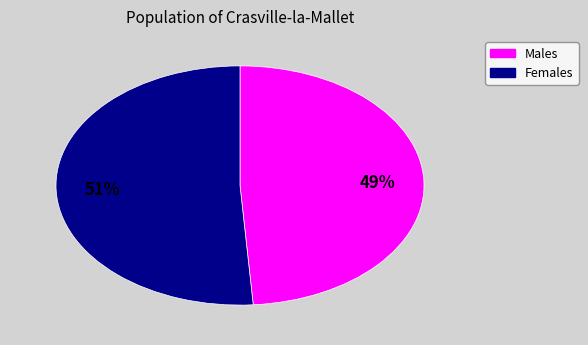

Count the number of slices in the pie.

2